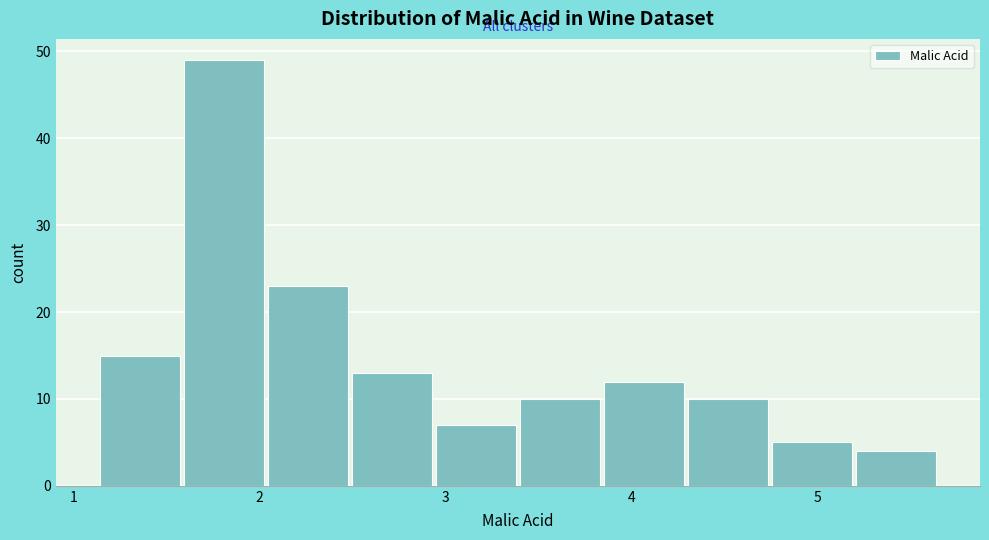

What is the height of the bar covering 1.6 to 2.0 on the x-axis? Neither the bar edges nor the heights are printed on the chart, so give them approximately, as read against the axes.

49